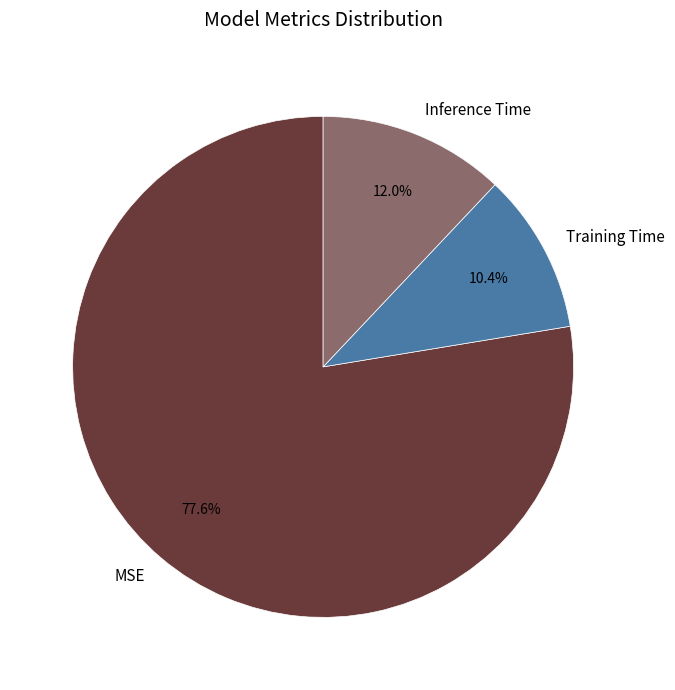

Which category has the smallest portion of the pie?

Training Time